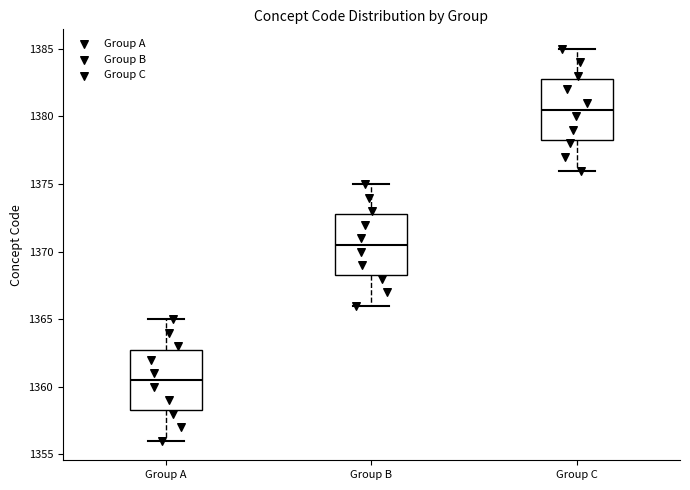

Reading left to right, transcribe this box plot: for each box, give where its median line is, the range the box spans, and where its two whiskers end, as read against the y-axis. The values are not printed on the chart, so give them approximately, as read against the axis.

Group A: median 1360.5, box 1358.5 to 1363.0, whiskers 1356.0 to 1365.0
Group B: median 1370.5, box 1368.5 to 1373.0, whiskers 1366.0 to 1375.0
Group C: median 1380.5, box 1378.5 to 1383.0, whiskers 1376.0 to 1385.0